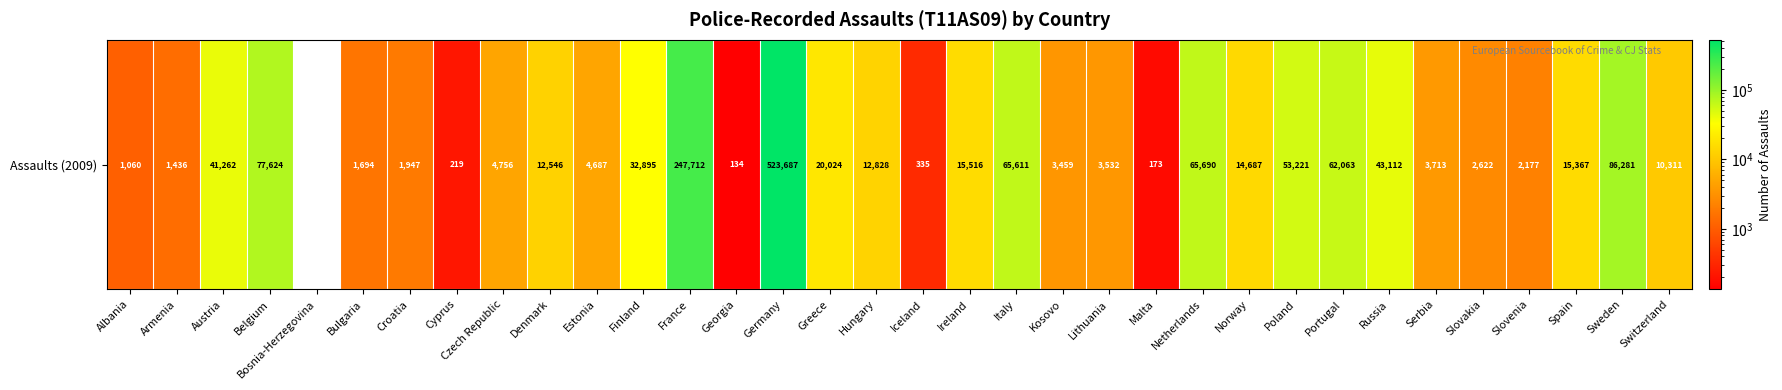

True or false: the data shows 7455.0 at Norway.

False